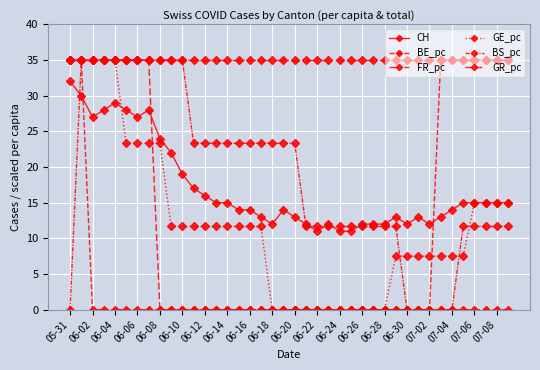

Which series has the largest total across all categories?

FR_pc